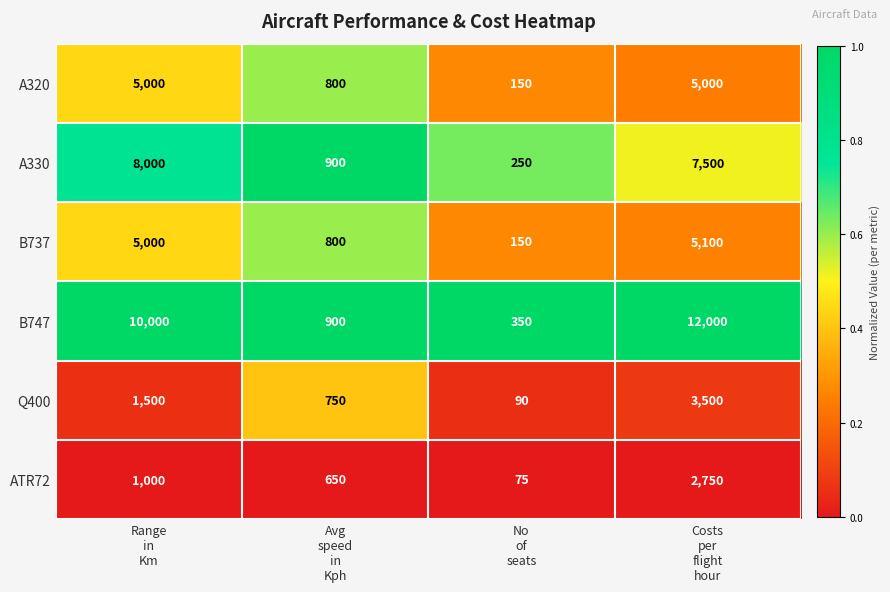

List the series in order of their peak value, highest first.

B747, A330, B737, A320, Q400, ATR72